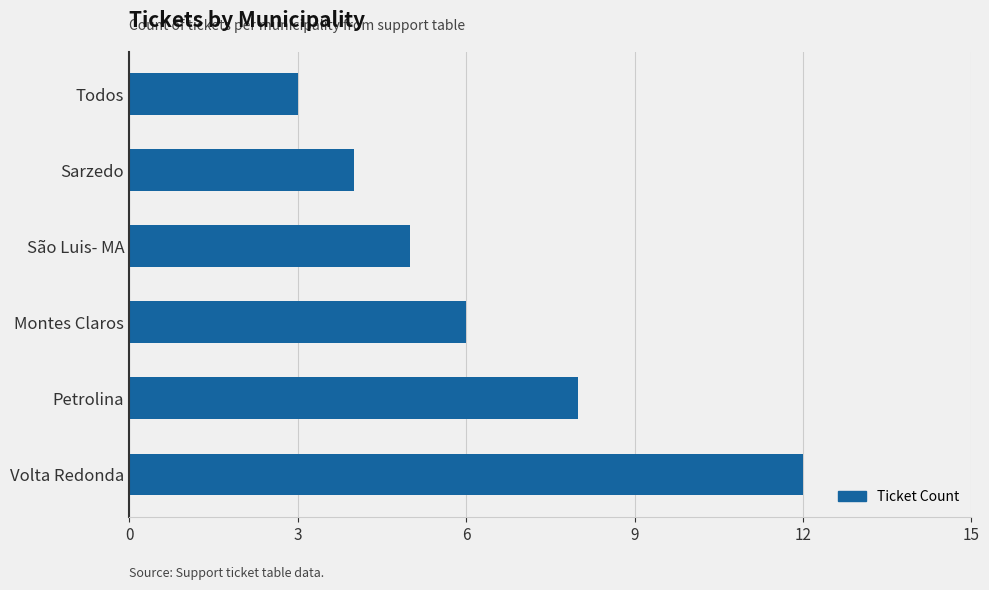

How many categories are shown in the chart?

6